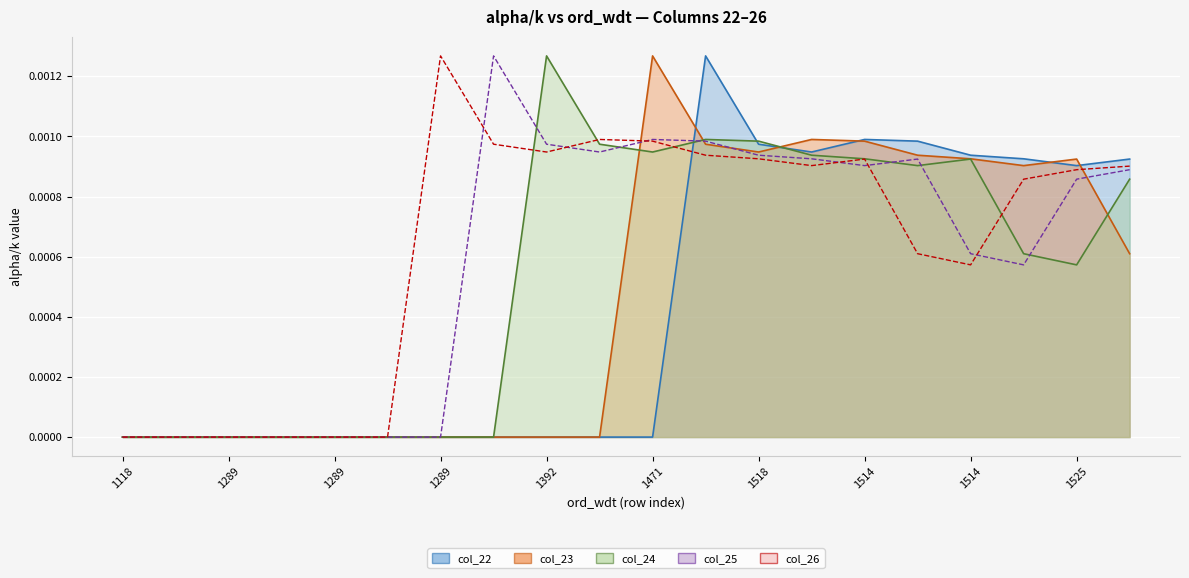

At which category is the sum across all series the highest?

11